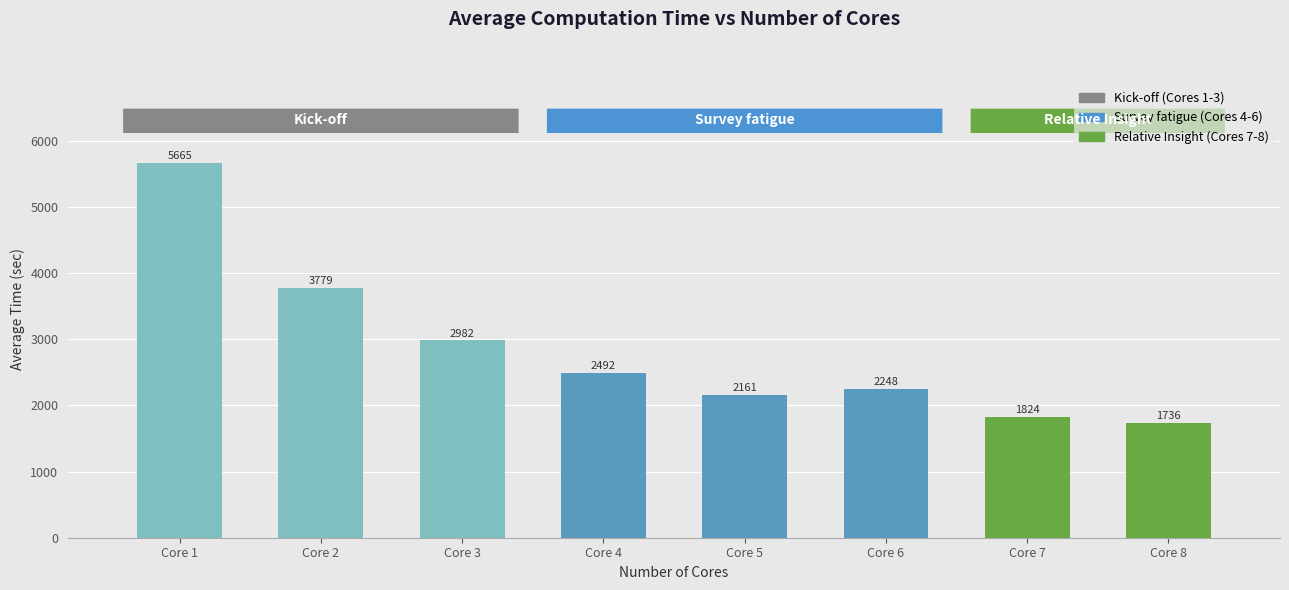

Which has a higher value, Core 4 or Core 8?

Core 4